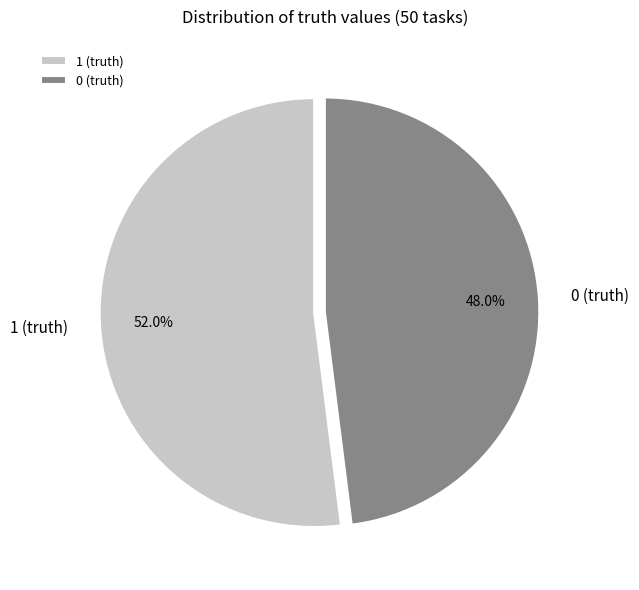

Which slice is the largest?

1 (truth)